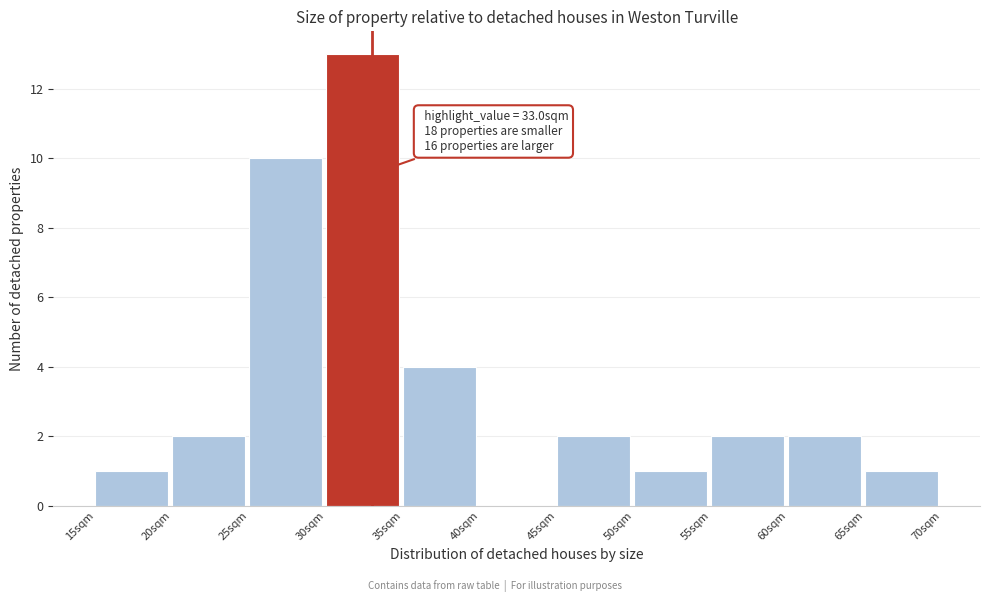

Which range on the x-axis has the tallest bar?

30 to 35